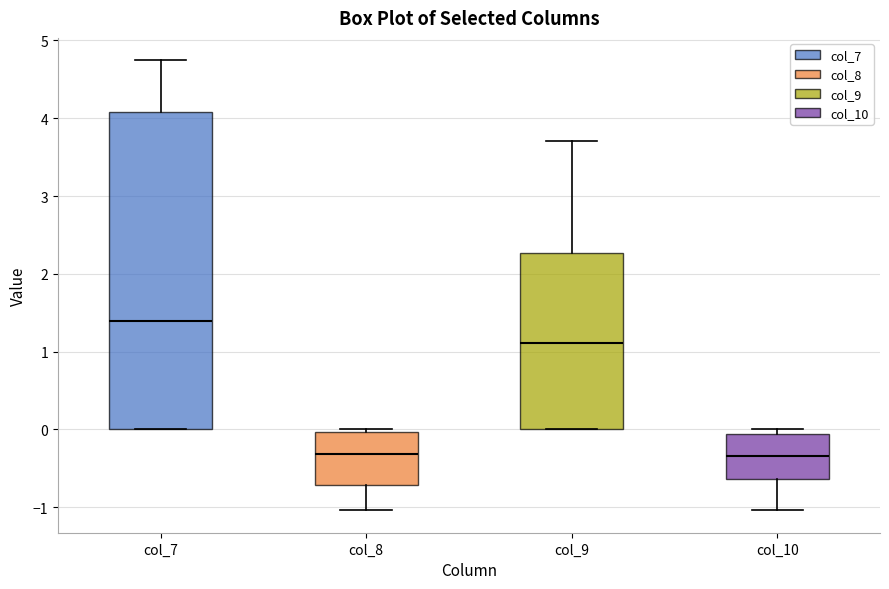

Where is the upper edge of the box for col_7 on the y-axis? The values are not printed on the chart, so give them approximately, as read against the axis.

4.1